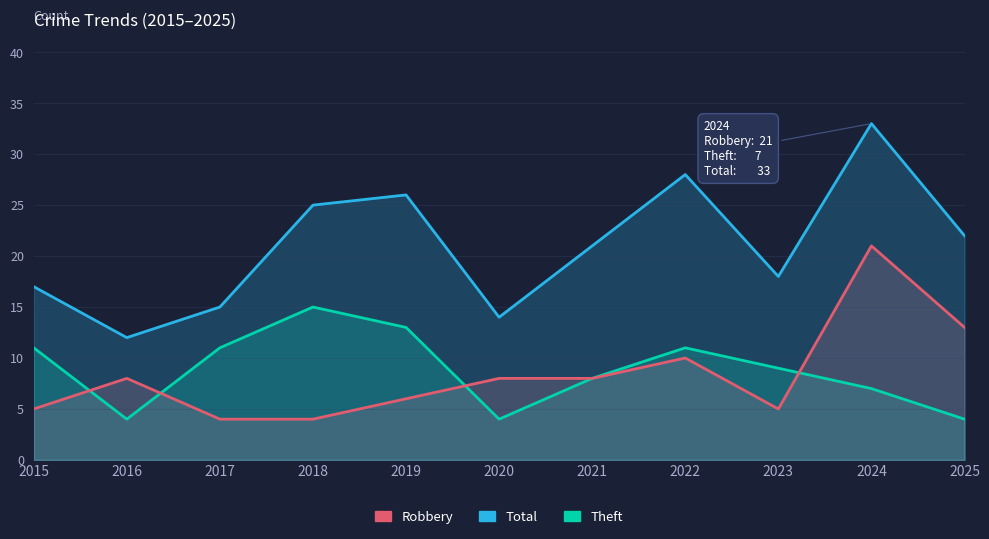

What are all the series names shown in the legend?

Theft, Robbery, Total